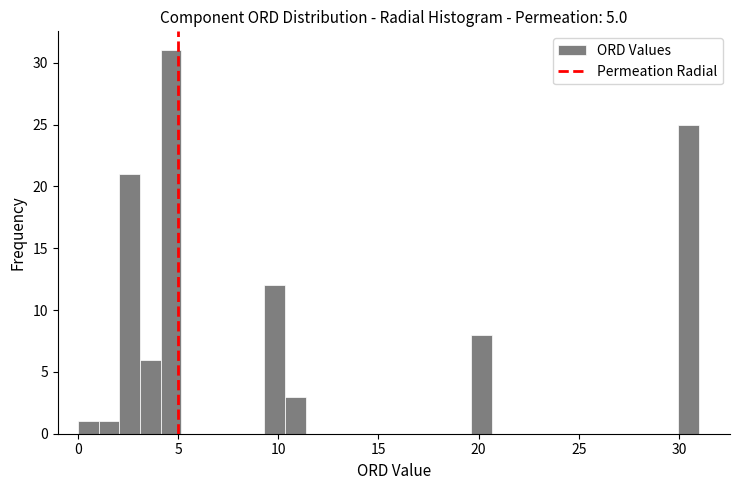

Around what value on the x-axis is the tallest bar? Give the approximate position of its centre, as read against the axis.

4.5